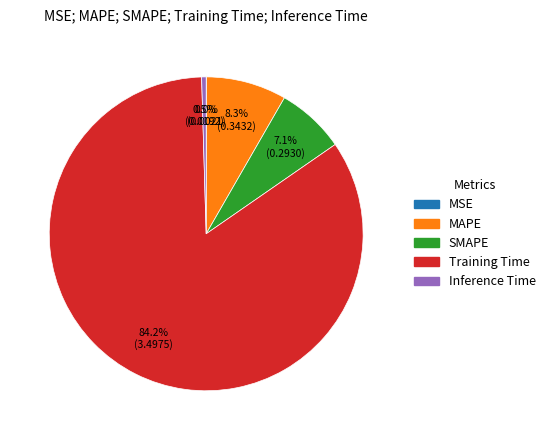

Do SMAPE and Training Time together represent more than half of the pie?

Yes